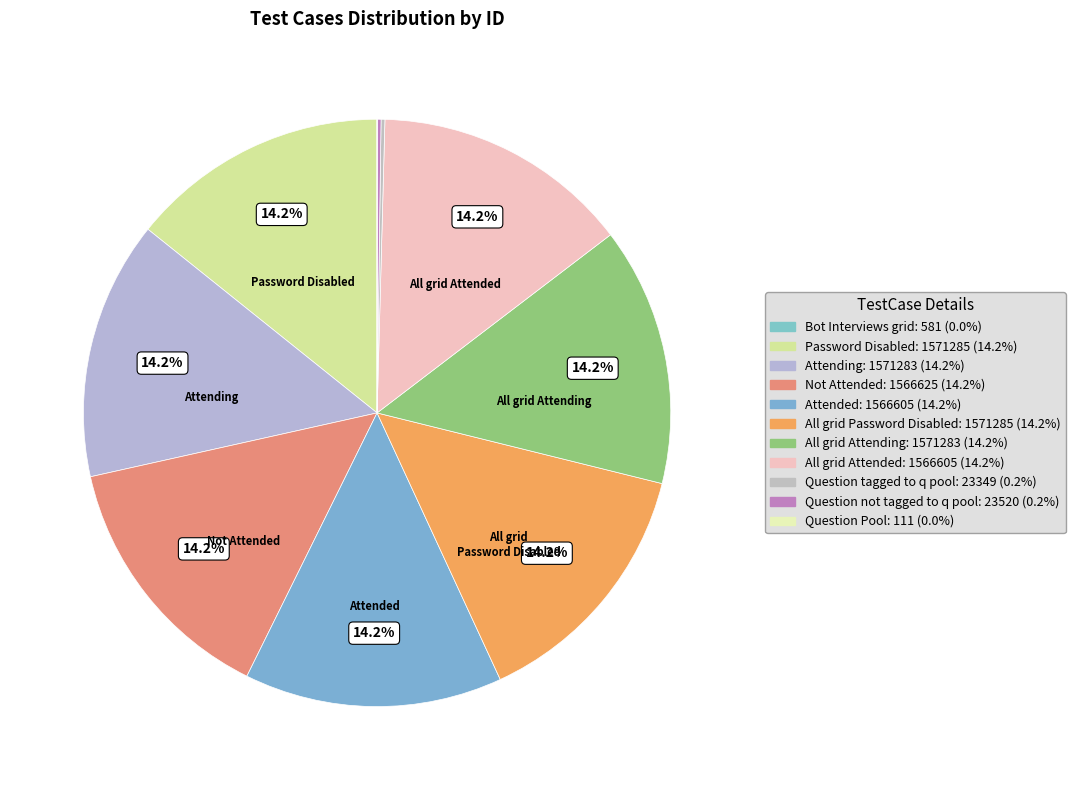

Which category has the biggest portion of the pie?

Password Disabled